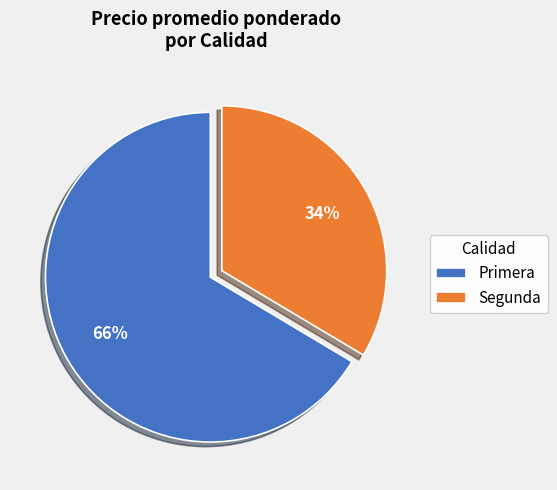

True or false: Segunda accounts for 12% of the total.

False